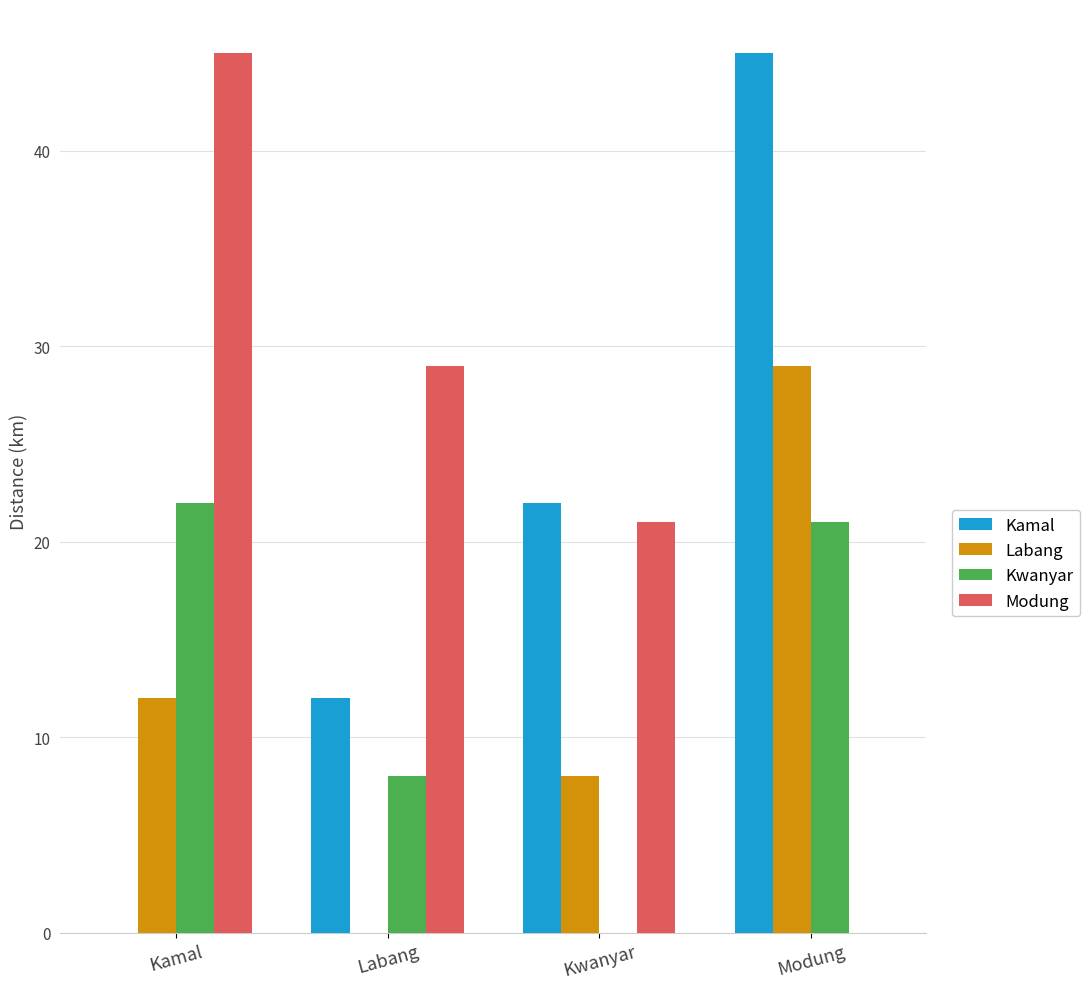

The Kwanyar series shows 22 at Kamal. True or false?

True